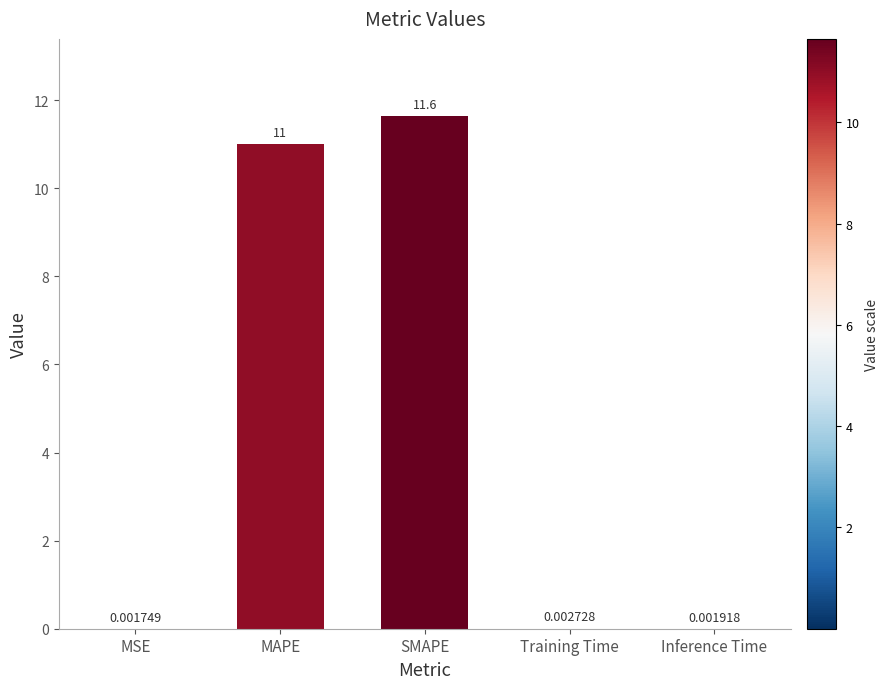

What is the sum of all values?

22.7